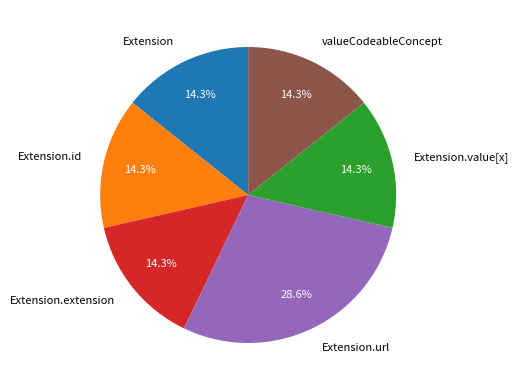

Count the number of slices in the pie.

6